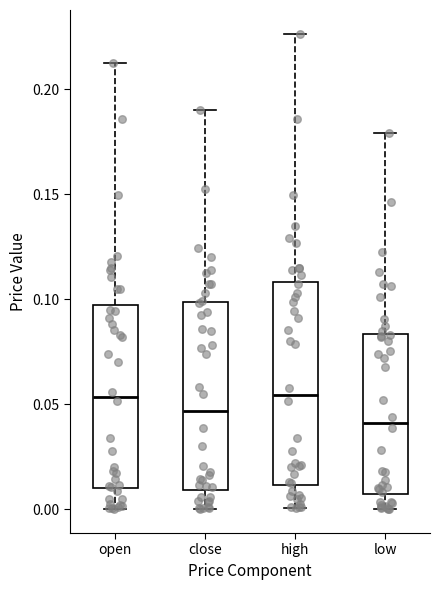

Which box is the tallest, from its lower edge to its upper edge?

high